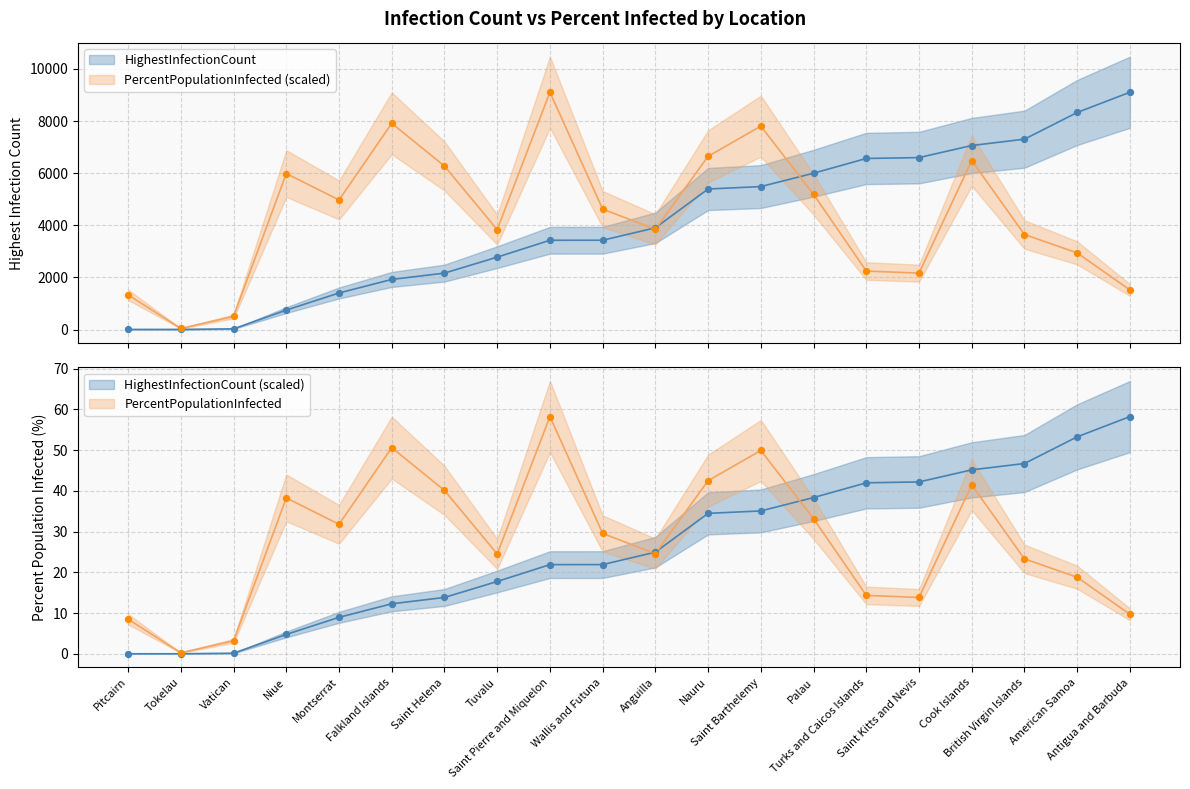

Is the value of PercentPopulationInfected at Cook Islands greater than the value of HighestInfectionCount at American Samoa?

No